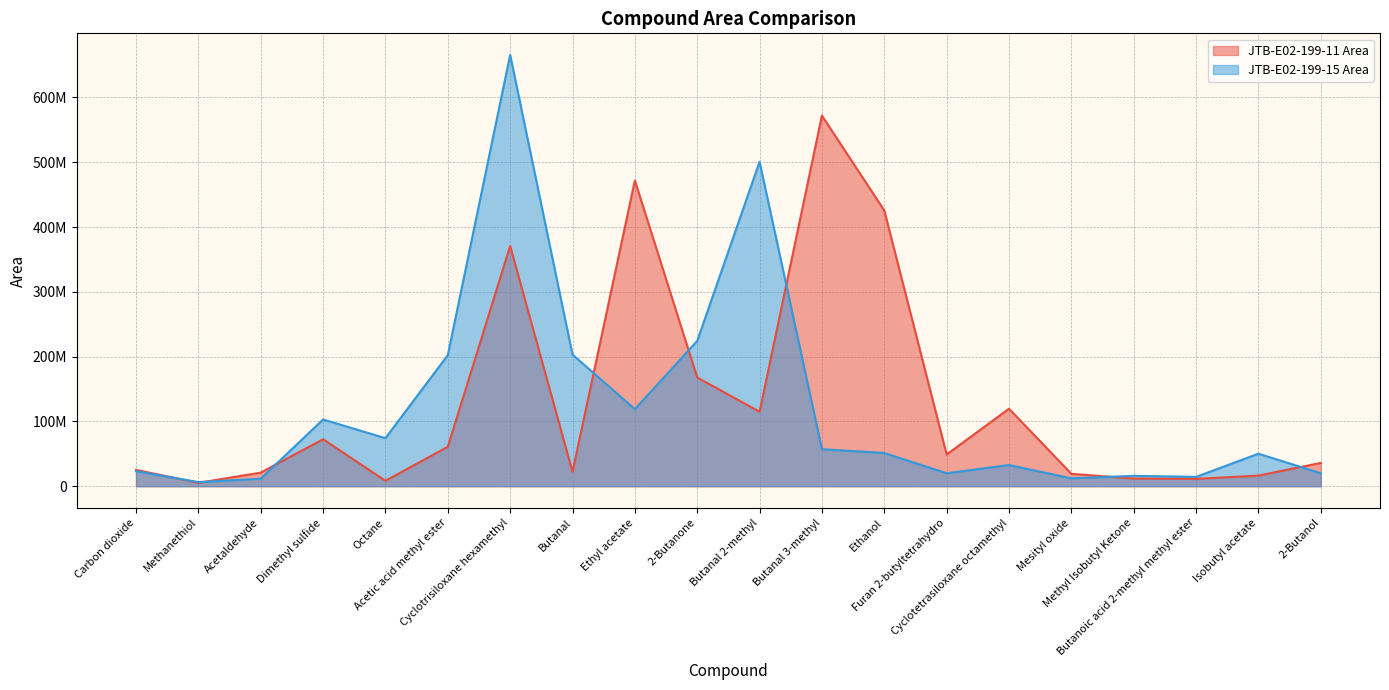

Reading left to right, transcribe all the data shown in this chart.

JTB-E02-199-11 Area: Carbon dioxide=25219223	Methanethiol=5247993	Acetaldehyde=20992264	Dimethyl sulfide=72524437	Octane=8420658	Acetic acid methyl ester=60875898	Cyclotrisiloxane hexamethyl=370780735	Butanal=22227493	Ethyl acetate=471759183	2-Butanone=167807272	Butanal 2-methyl=114917033	Butanal 3-methyl=571958684	Ethanol=425547116	Furan 2-butyltetrahydro=48935246	Cyclotetrasiloxane octamethyl=119611742	Mesityl oxide=19158079	Methyl Isobutyl Ketone=11840235	Butanoic acid 2-methyl methyl ester=11374975	Isobutyl acetate=16406381	2-Butanol=35968898
JTB-E02-199-15 Area: Carbon dioxide=23193431	Methanethiol=6381315	Acetaldehyde=11633028	Dimethyl sulfide=102970945	Octane=74209495	Acetic acid methyl ester=202286337	Cyclotrisiloxane hexamethyl=665608524	Butanal=203137083	Ethyl acetate=118954559	2-Butanone=224262796	Butanal 2-methyl=500667231	Butanal 3-methyl=57164675	Ethanol=51306242	Furan 2-butyltetrahydro=20042005	Cyclotetrasiloxane octamethyl=32735871	Mesityl oxide=12186812	Methyl Isobutyl Ketone=16046359	Butanoic acid 2-methyl methyl ester=14445466	Isobutyl acetate=50216606	2-Butanol=20048620